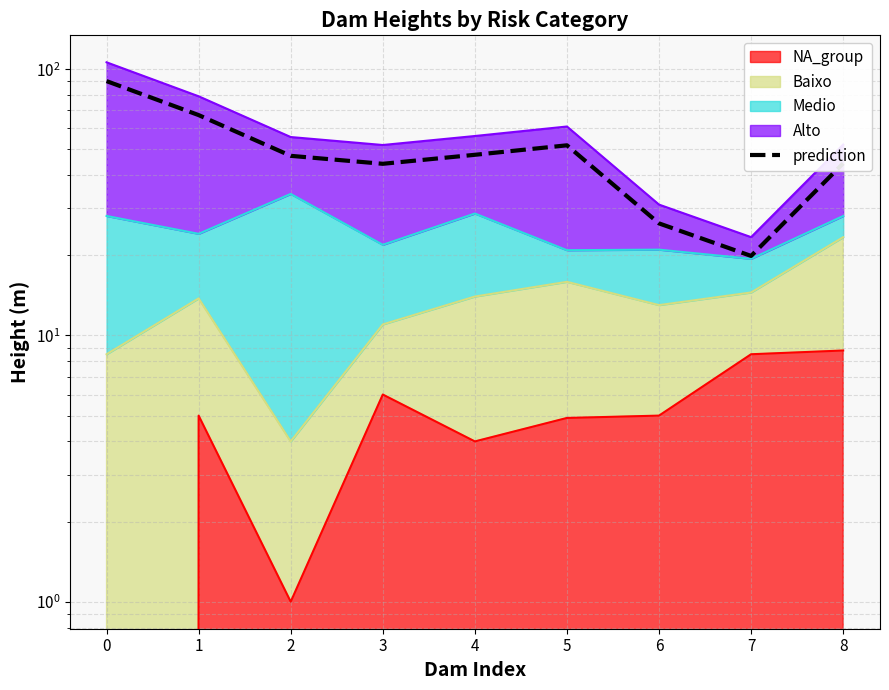

How many data points does each series have?

9